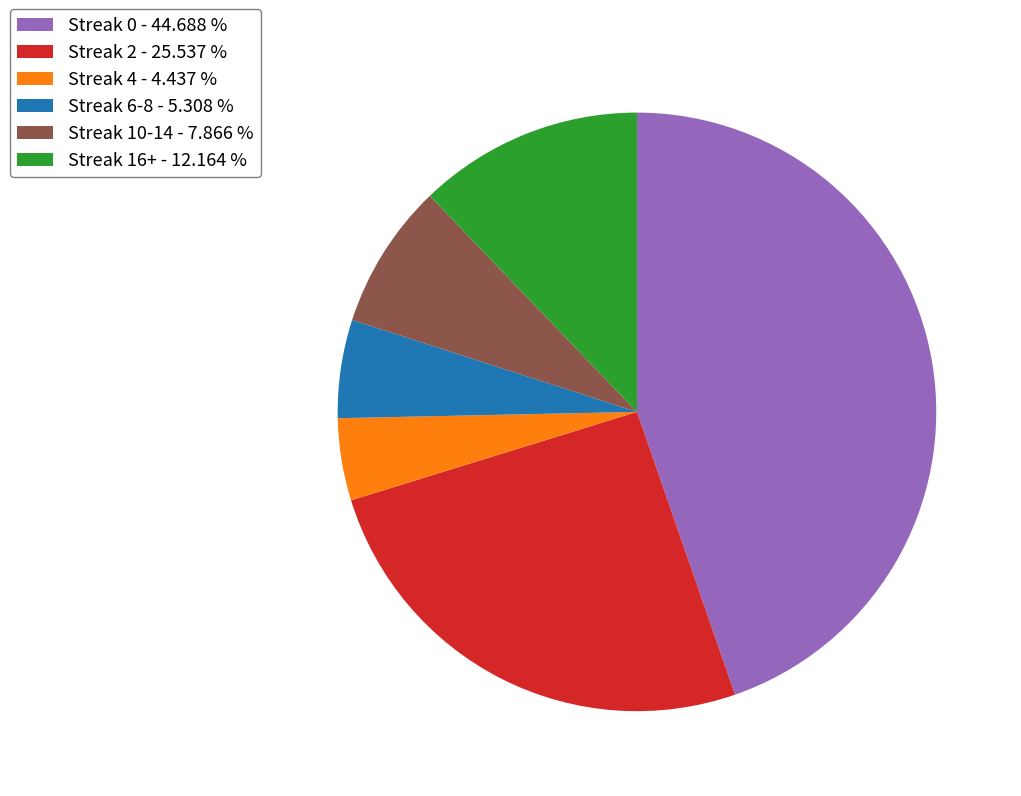

Rank the categories by value from lowest to highest.

Streak 4 - 4.437 %, Streak 6-8 - 5.308 %, Streak 10-14 - 7.866 %, Streak 16+ - 12.164 %, Streak 2 - 25.537 %, Streak 0 - 44.688 %